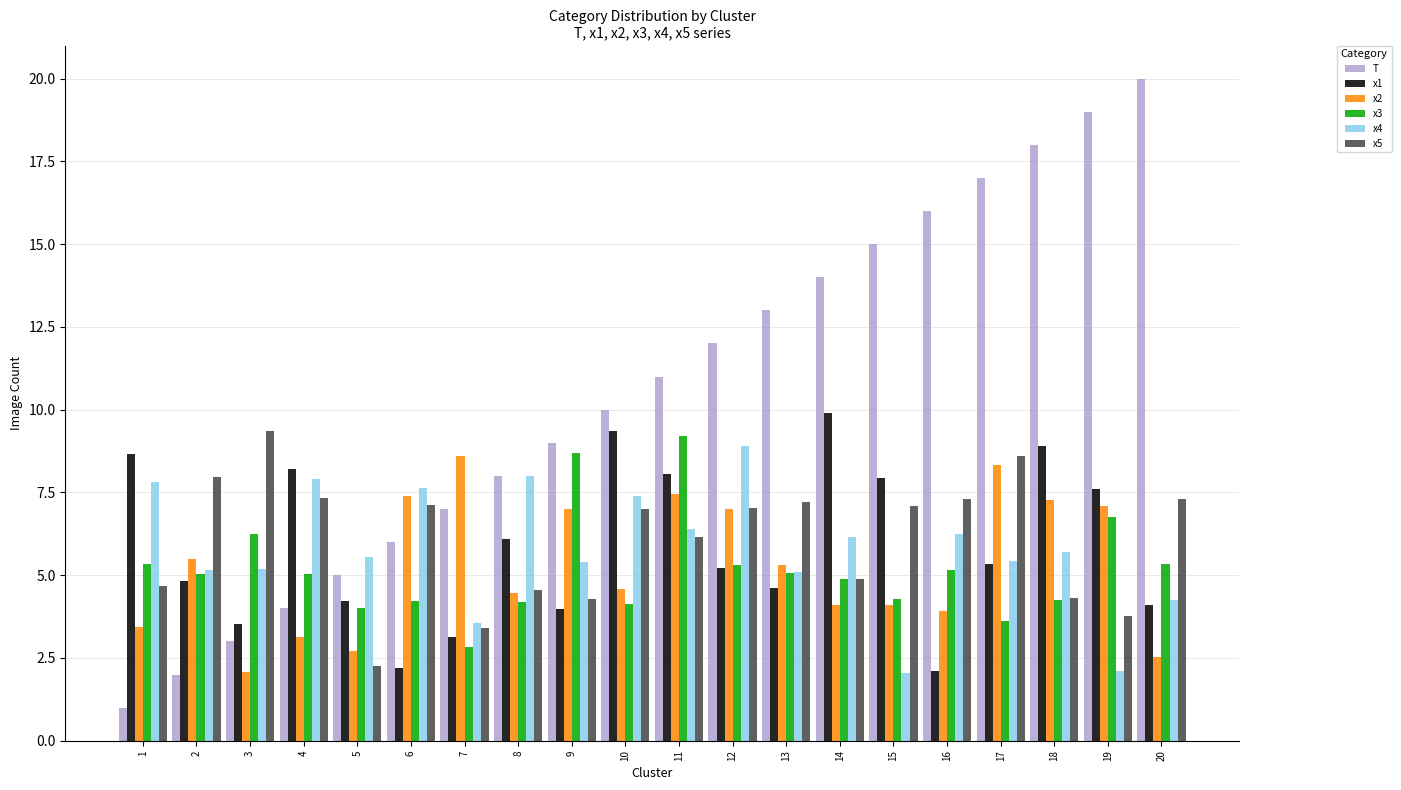

What is the total value across all series at 8?

35.3